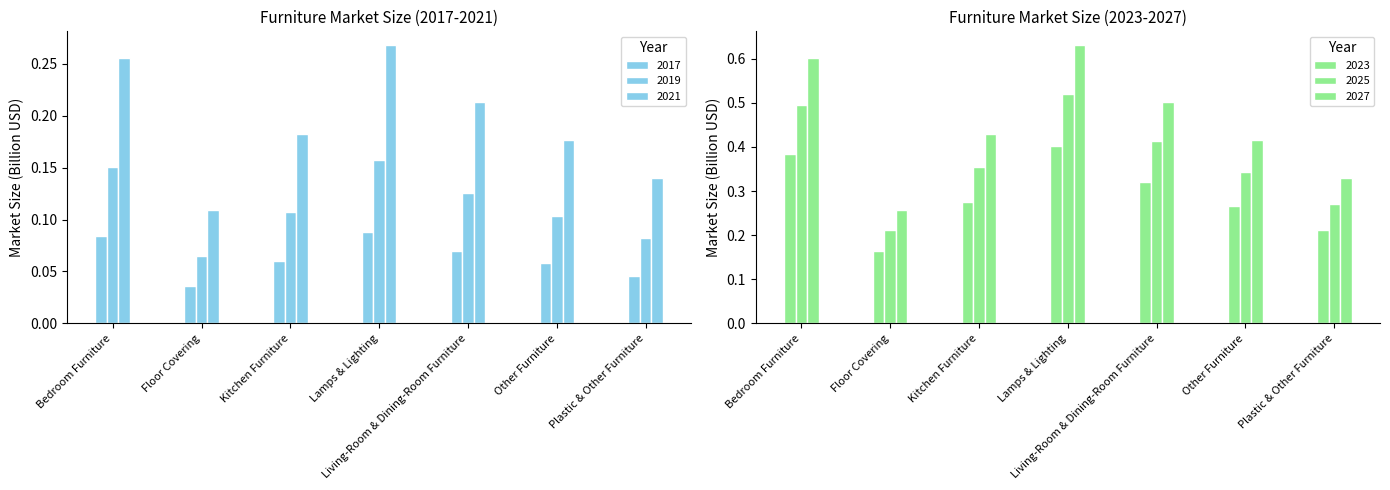

How many bars are there in total?

42